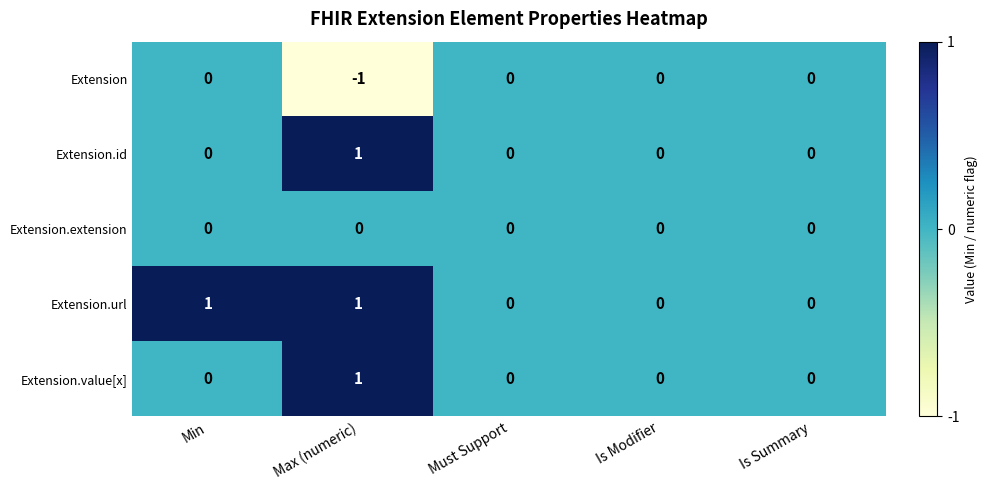

Reading right to left, transcribe all the data shown in this chart.

Extension: 0	0	0	-1	0
Extension.id: 0	0	0	1	0
Extension.extension: 0	0	0	0	0
Extension.url: 0	0	0	1	1
Extension.value[x]: 0	0	0	1	0